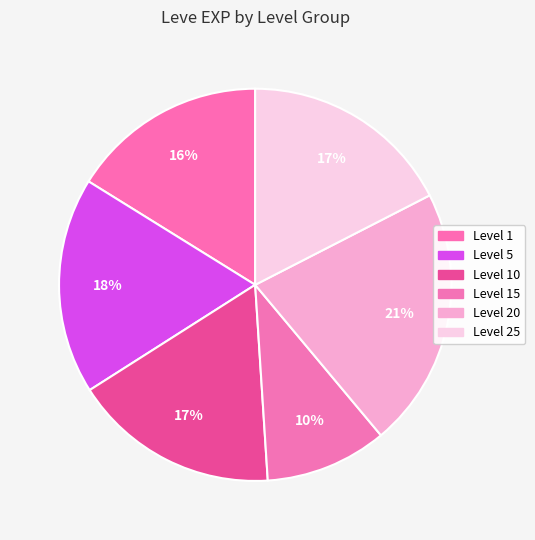

What is the smallest slice in the pie chart?

15